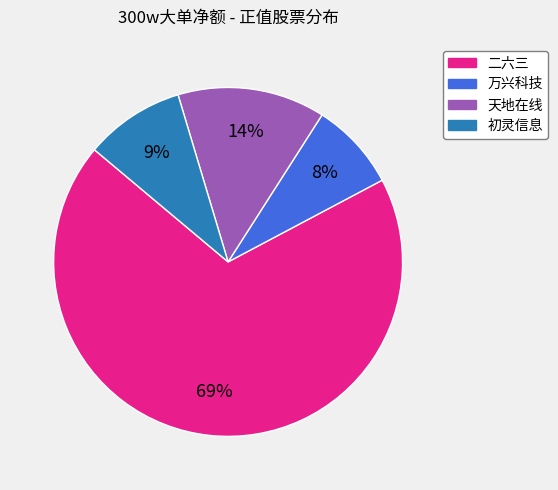

What percentage is the 万兴科技 slice, to the nearest percent?

8%